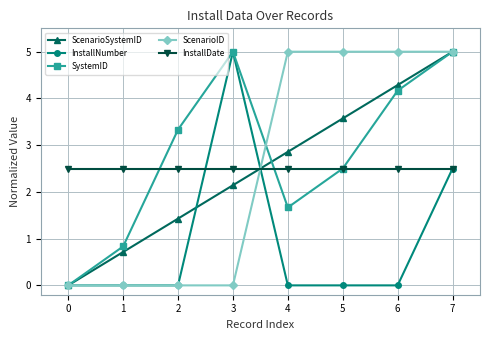

Which series has the largest total across all categories?

SystemID